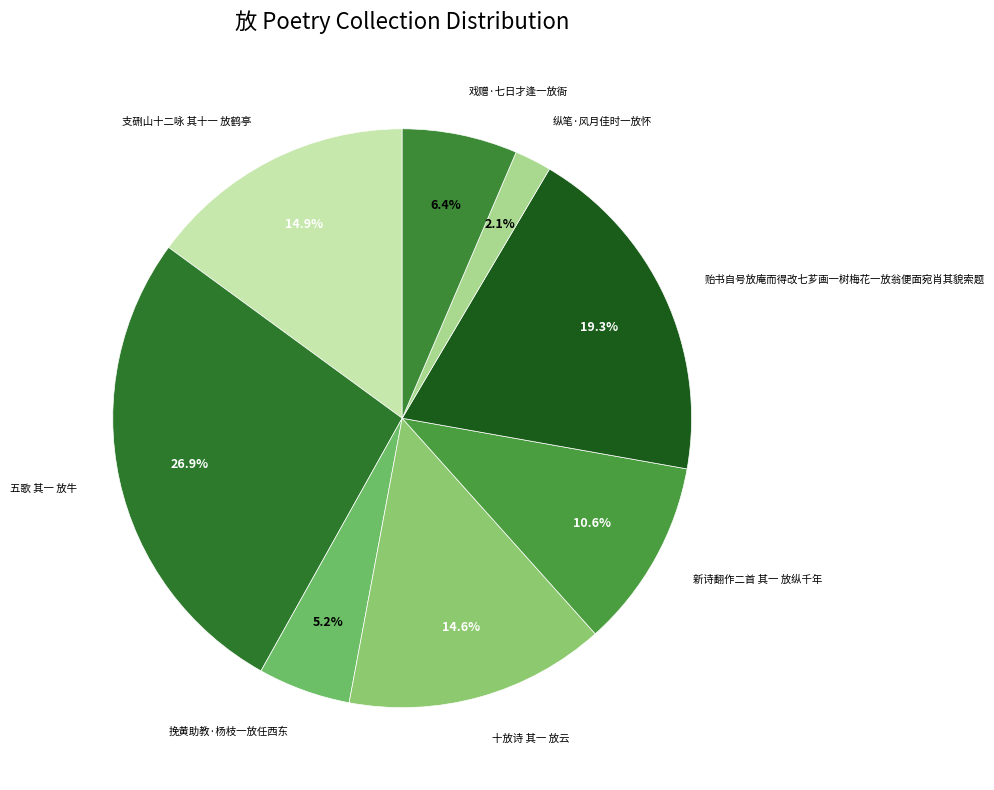

To the nearest percent, what is the combined percentage of 新诗翻作二首 其一 放纵千年 and 贻书自号放庵而得改七芗画一树梅花一放翁便面宛肖其貌索题?

30%